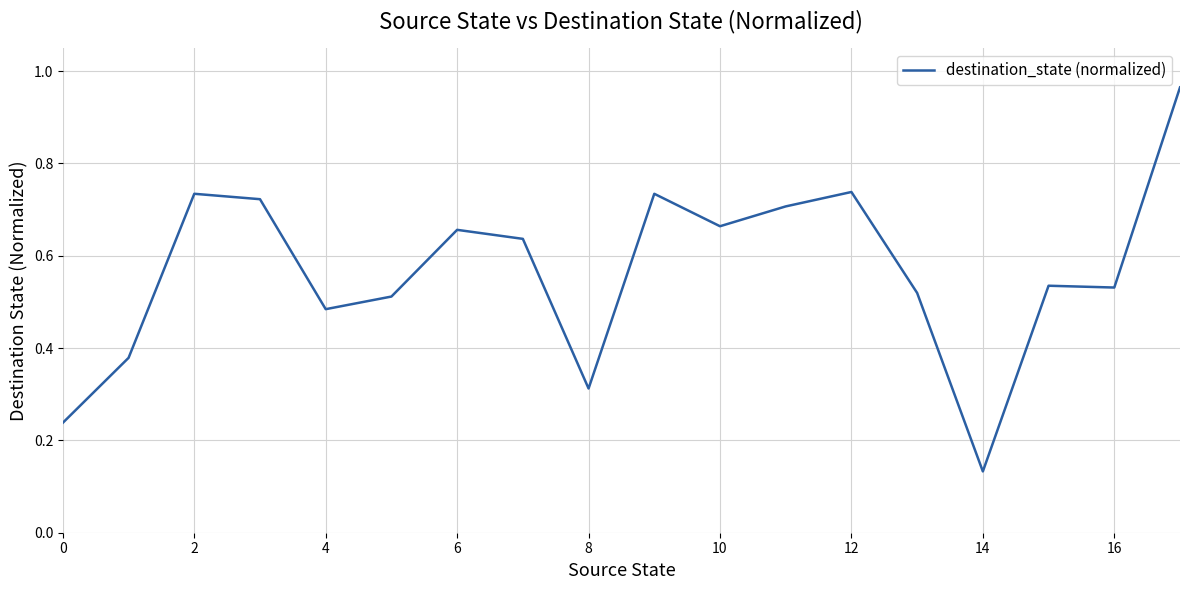

What is the difference between the maximum and minimum values?

0.8